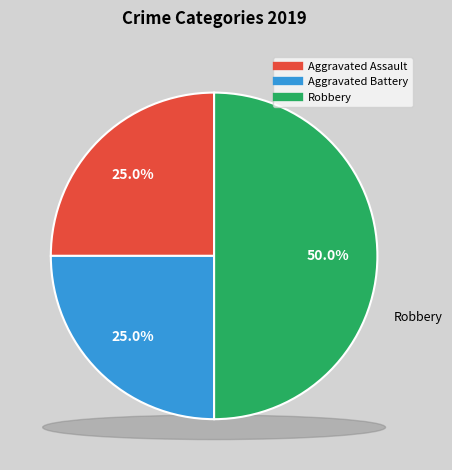

True or false: Aggravated Battery accounts for 12% of the total.

False